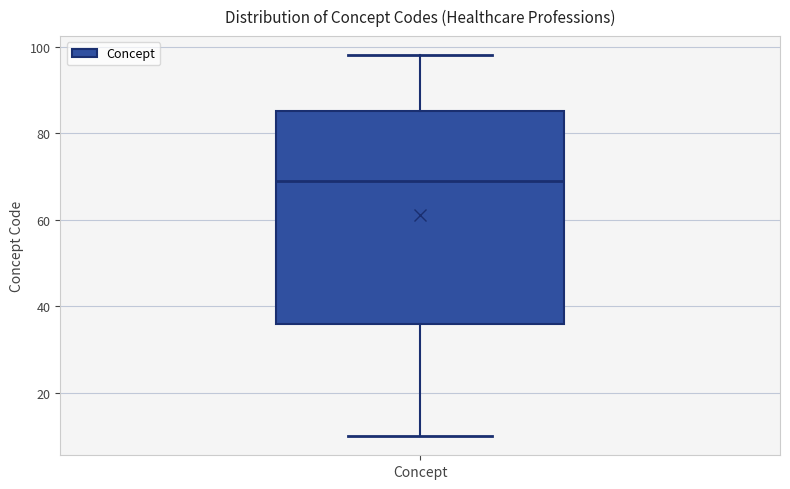

Where is the lower edge of the box for Concept on the y-axis? The values are not printed on the chart, so give them approximately, as read against the axis.

36